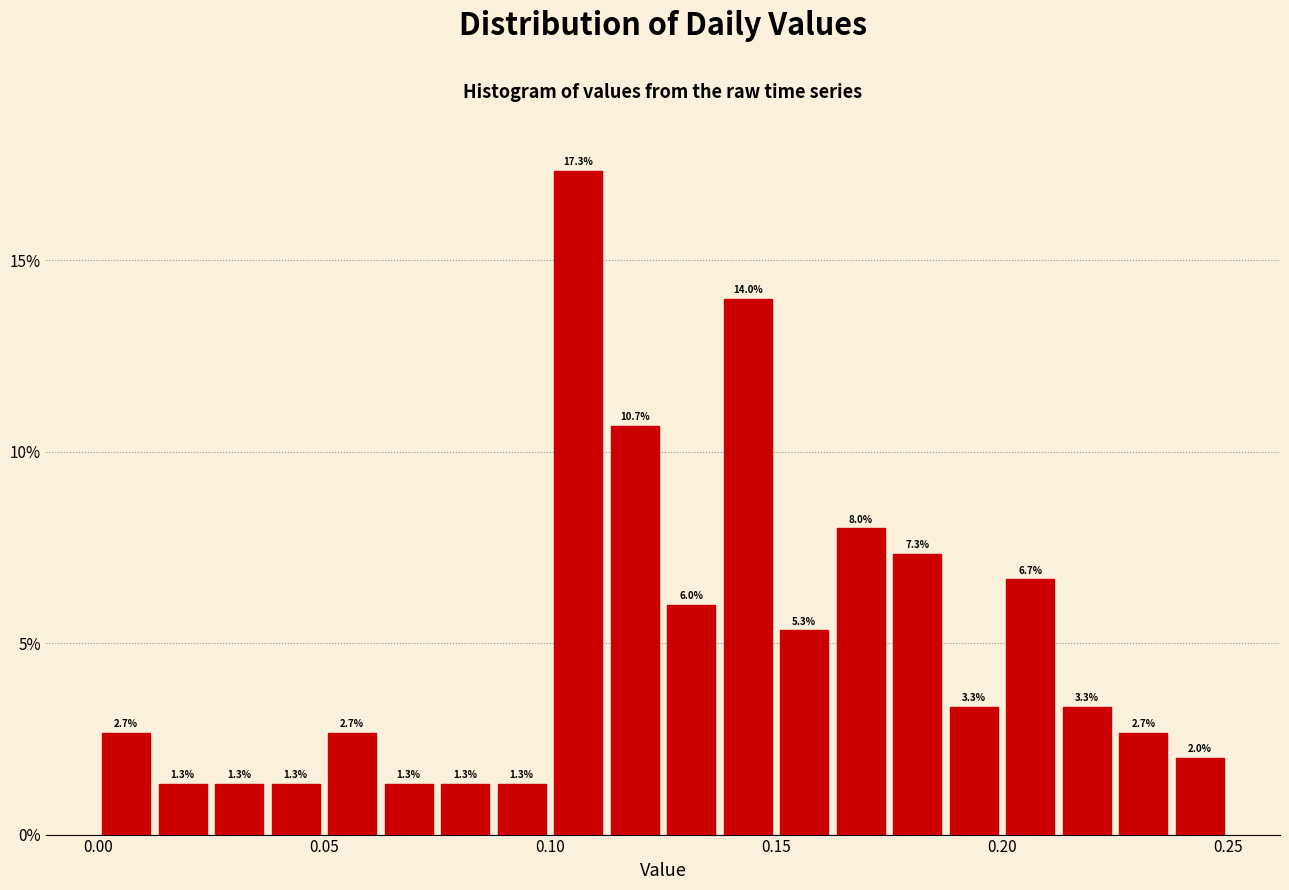

Around what value on the x-axis is the tallest bar? Give the approximate position of its centre, as read against the axis.

0.105